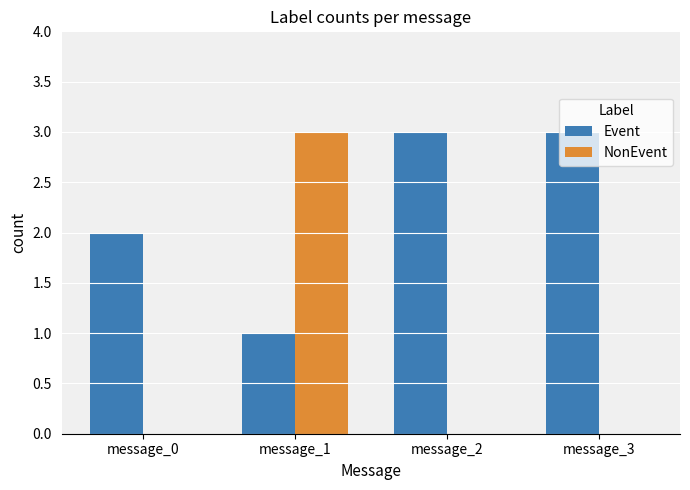

What is the maximum value shown in the chart?

3